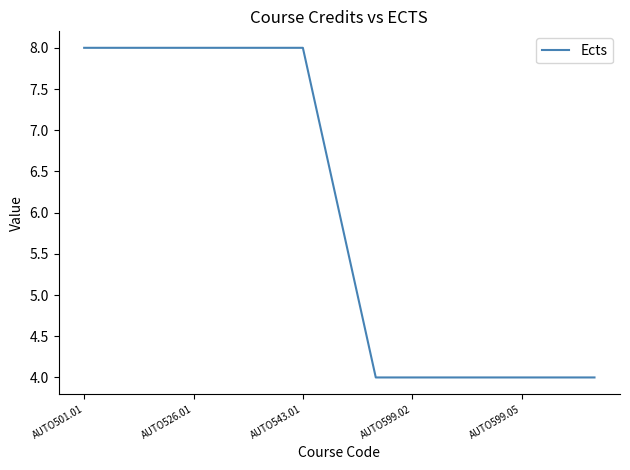

How many lines are shown in the chart?

1